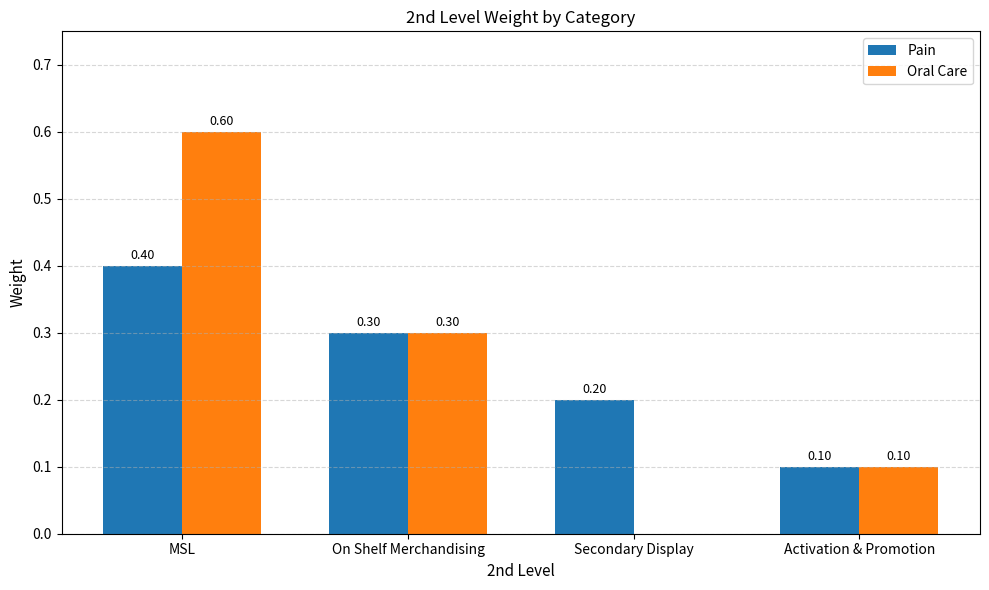

Which series changed the most between MSL and Activation & Promotion?

Oral Care